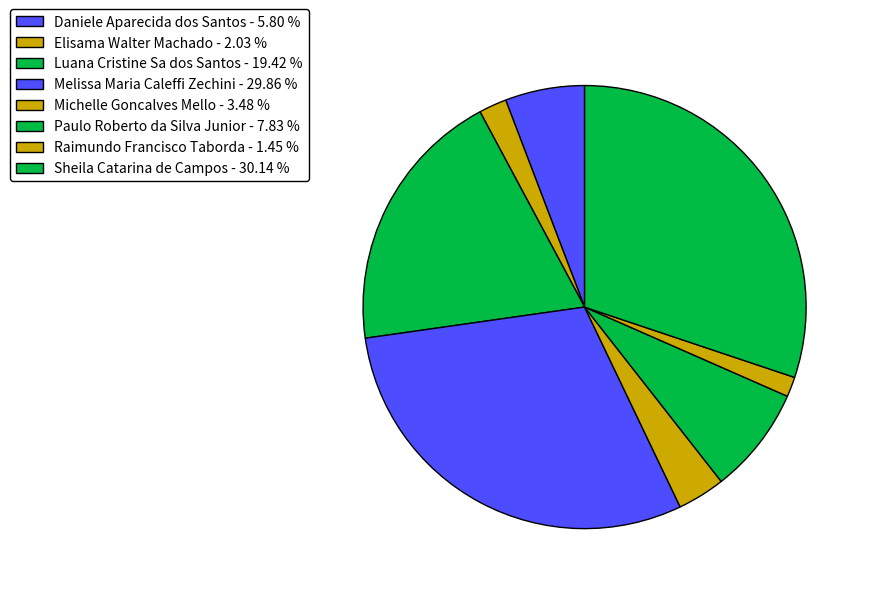

How many slices are in this pie chart?

8